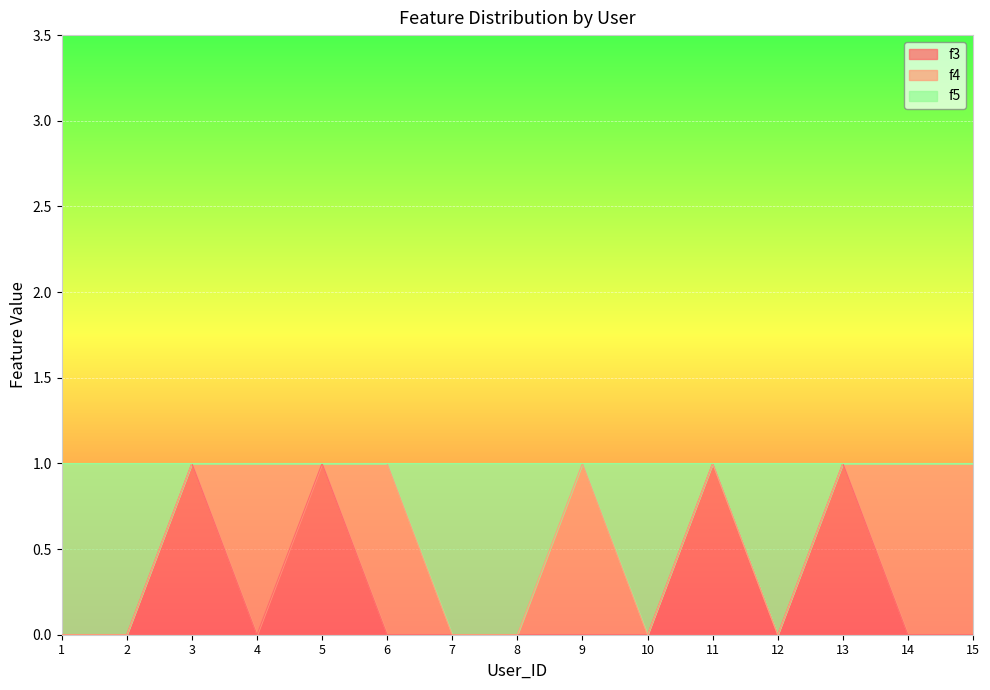

True or false: f3 has more than 1 points higher than both neighbors.

True